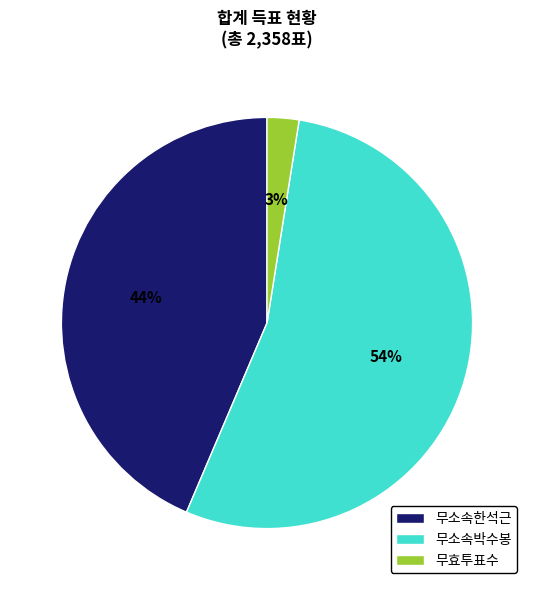

The 무소속한석근 slice represents 44% of the pie. True or false?

True